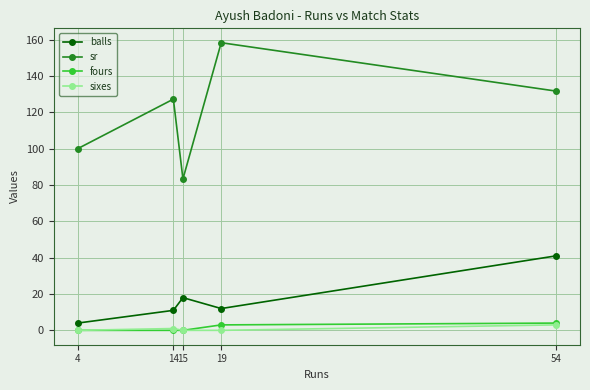

Reading left to right, what are all the values shown in this chart?

balls: 4=4.0	14=11.0	15=18.0	19=12.0	54=41.0
sr: 4=100.0	14=127.3	15=83.3	19=158.3	54=131.7
fours: 4=0.0	14=0.0	15=0.0	19=3.0	54=4.0
sixes: 4=0.0	14=1.0	15=0.0	19=0.0	54=3.0